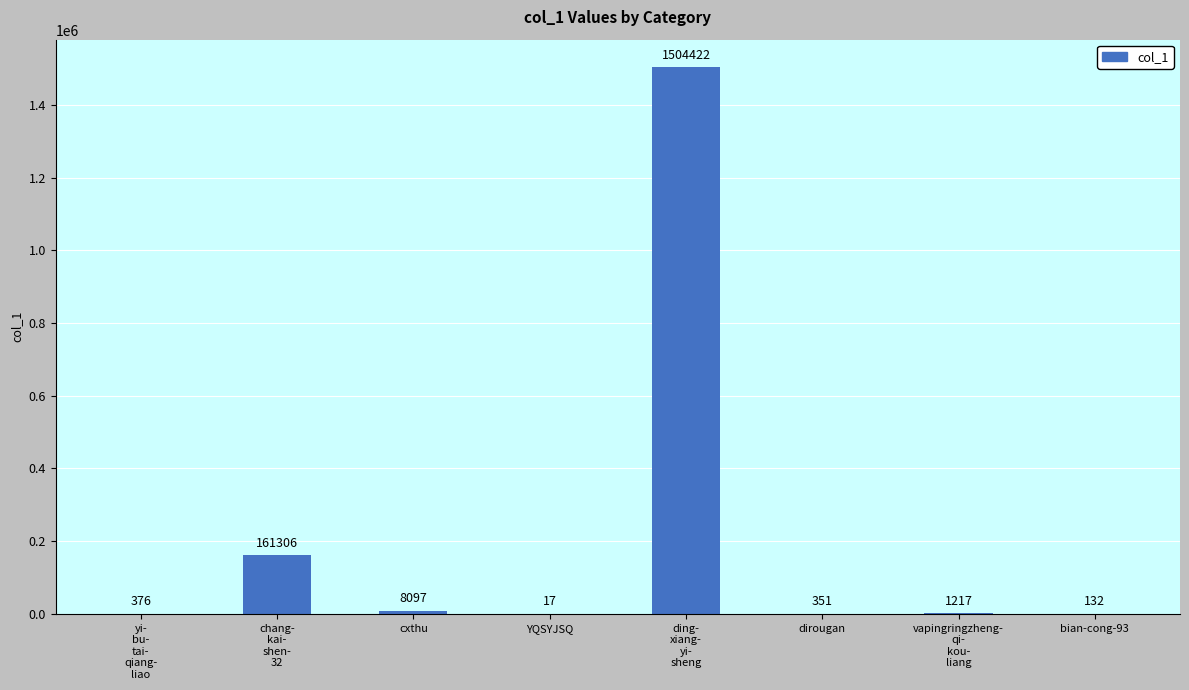

Reading left to right, list all the values displayed in this chart.

376	161306	8097	17	1504422	351	1217	132